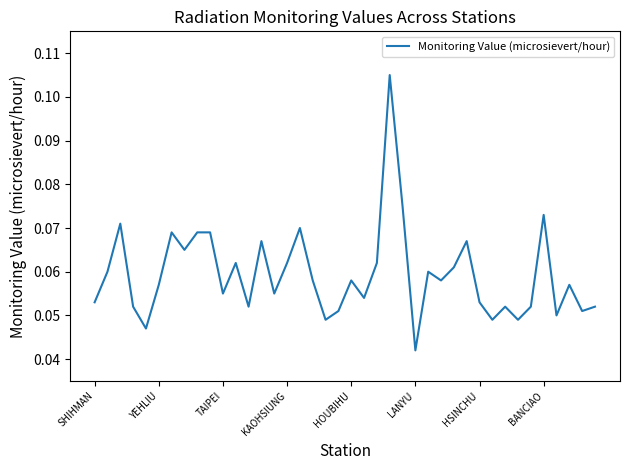

What is the sum of all values?

2.4